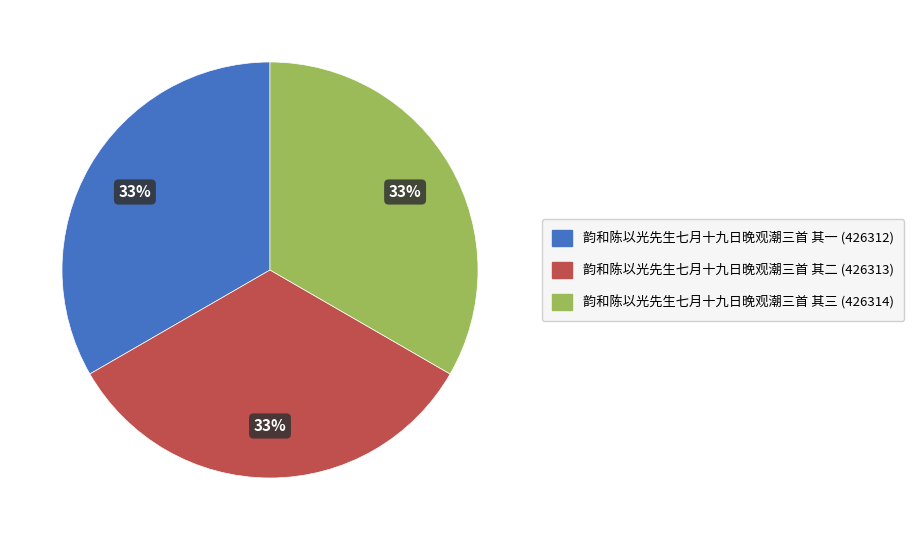

To the nearest percent, what portion does 韵和陈以光先生七月十九日晚观潮三首 其三 represent?

33%